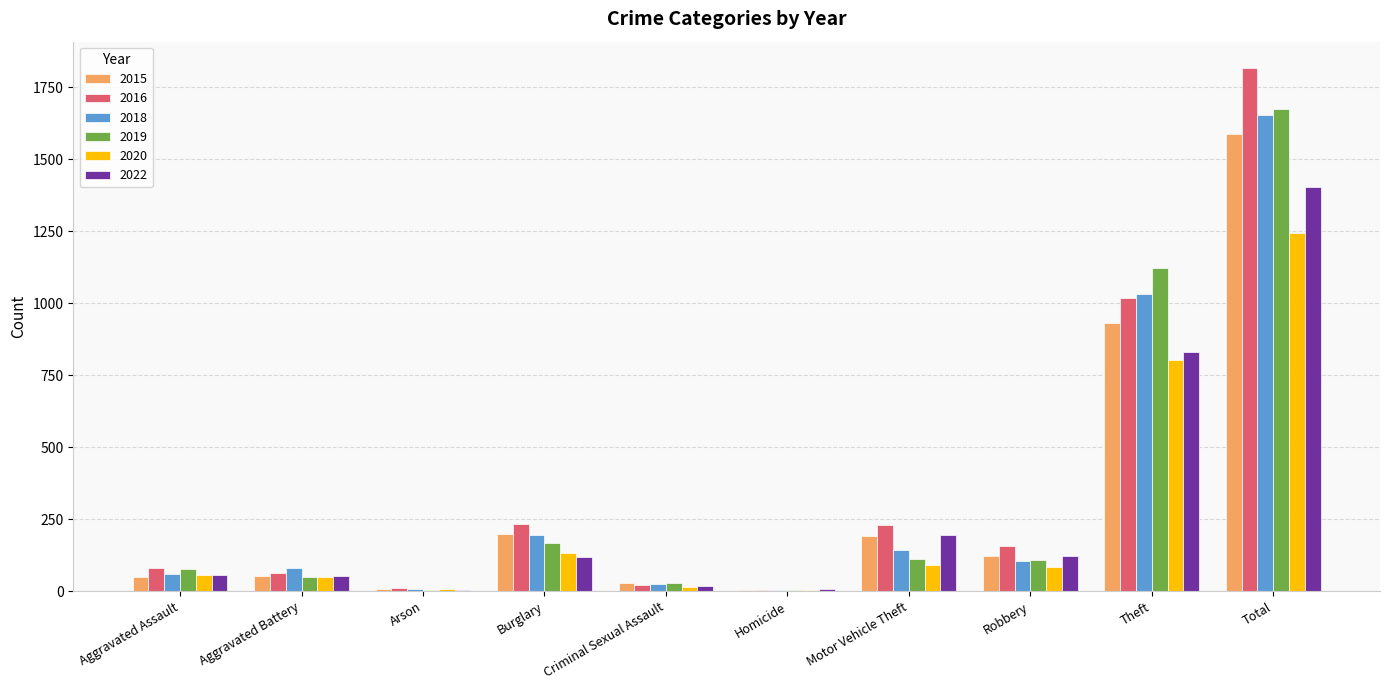

At which label does 2015 first exceed 123?

Burglary